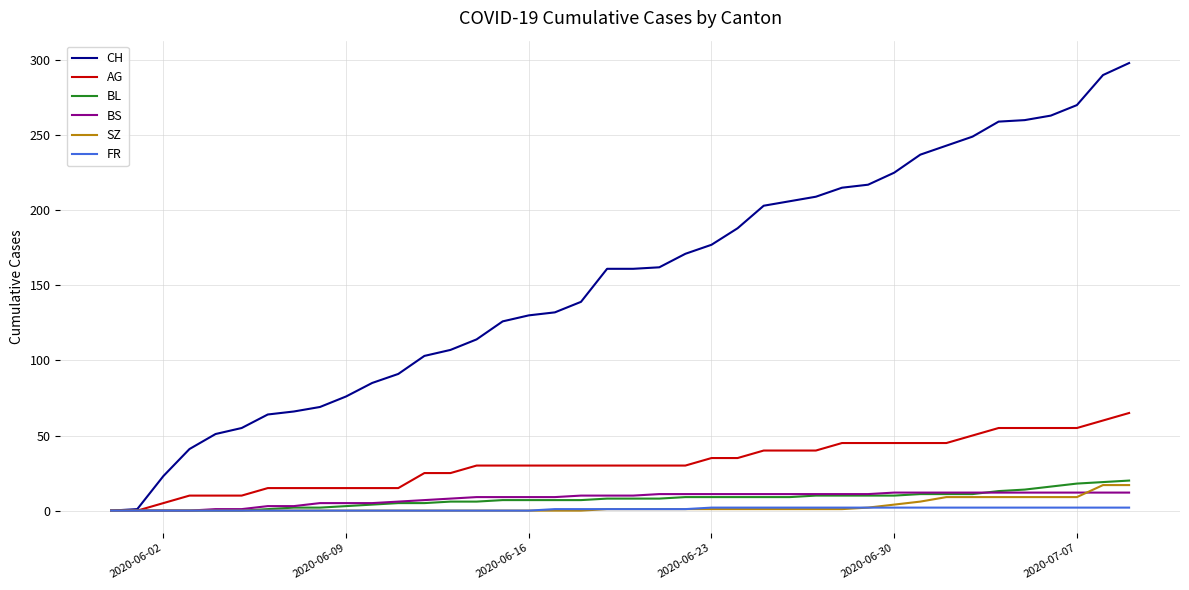

What is the highest value of the CH series?

298